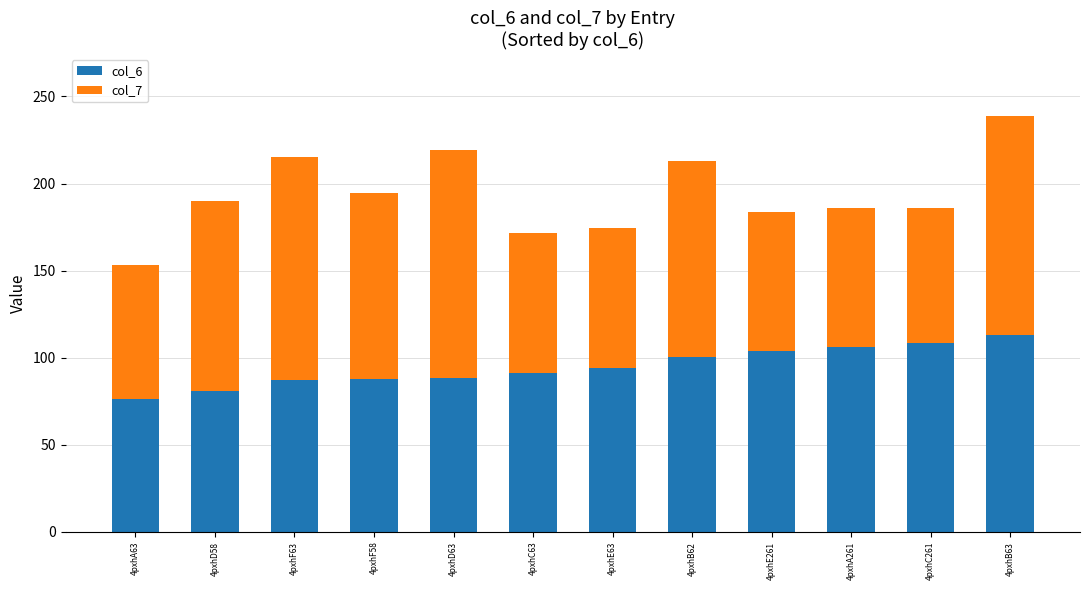

True or false: col_6 has a value of 81.1 at 4pxhD58.

True